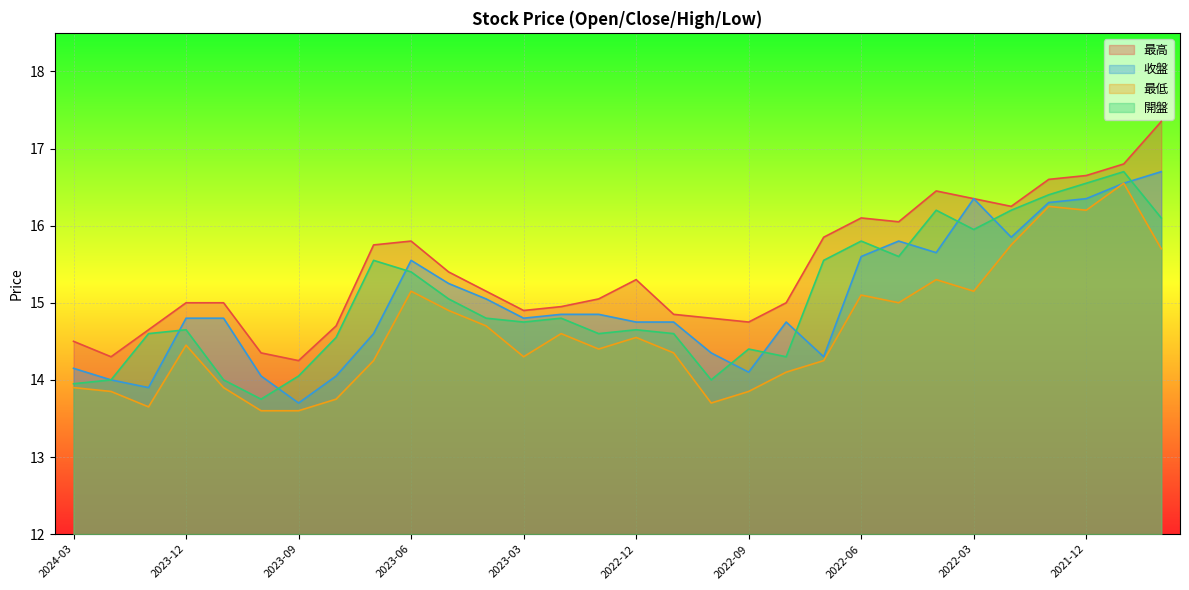

What is the sum of the 最高 values at 2022-07 and 2021-11?

32.6